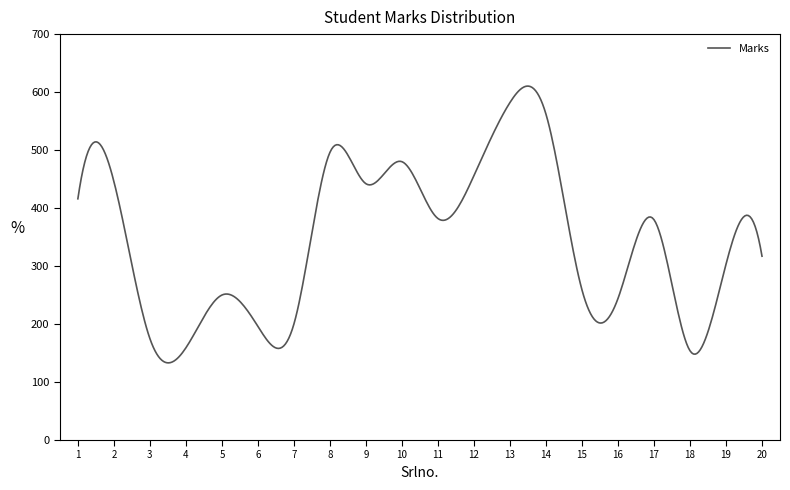

What is the difference between the maximum and minimum values?

477.3